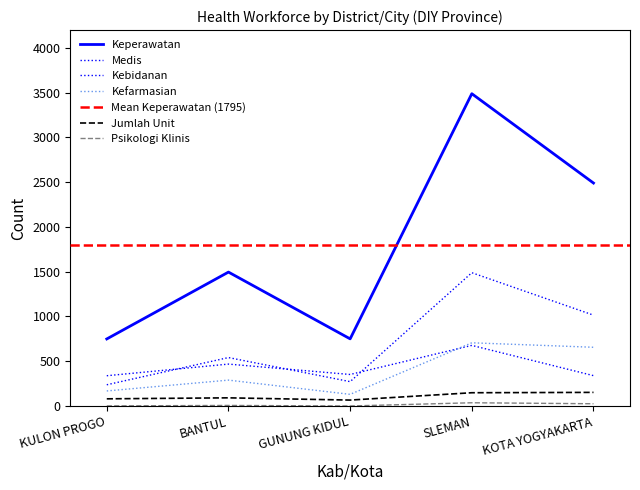

Between BANTUL and KULON PROGO, which is larger?

BANTUL